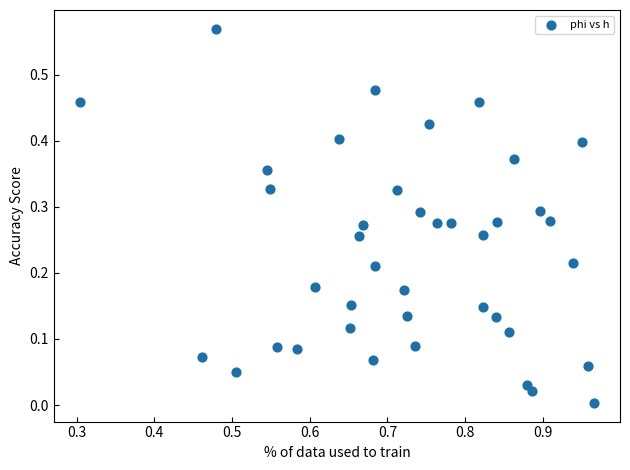

What is the range of X values (max minus min)?

0.7